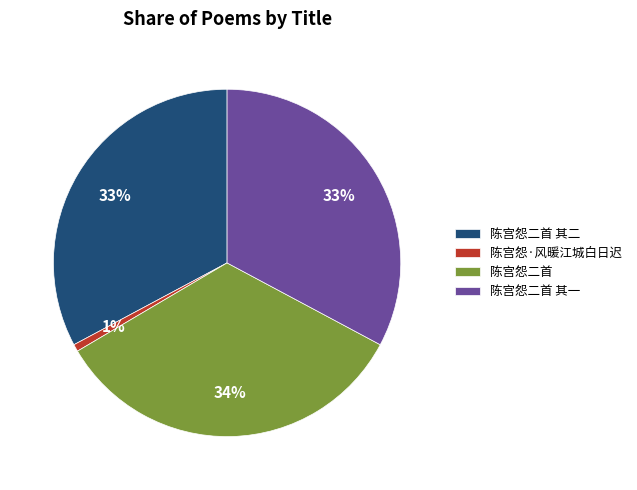

Which slice is the largest?

陈宫怨二首